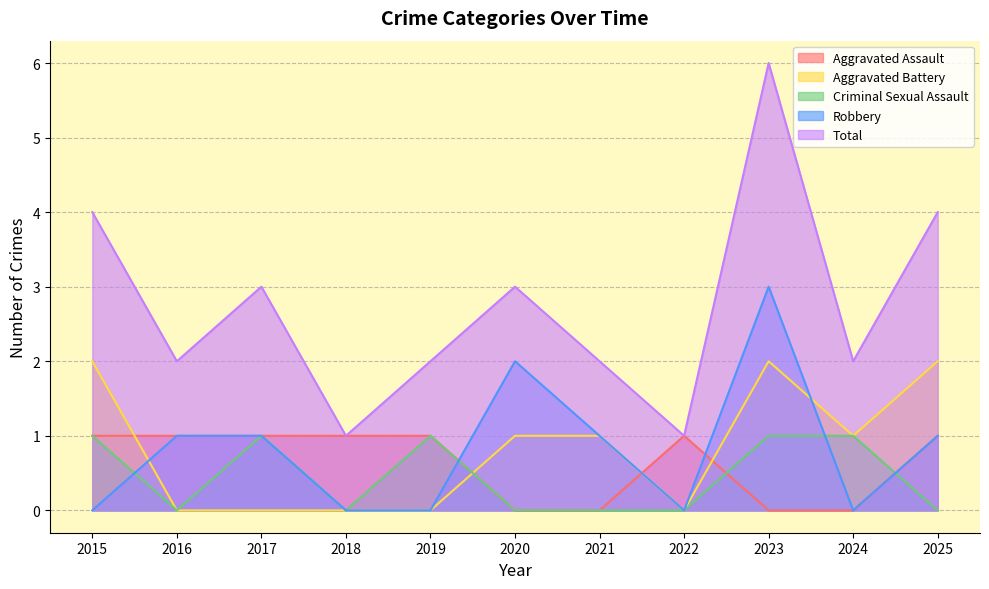

Which series has the widest spread of values?

Total